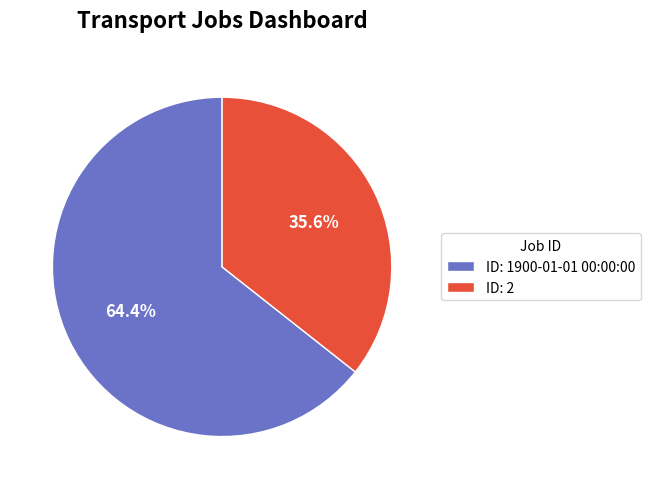

Combined, do ID: 2 and ID: 1900-01-01 00:00:00 account for over 50%?

Yes